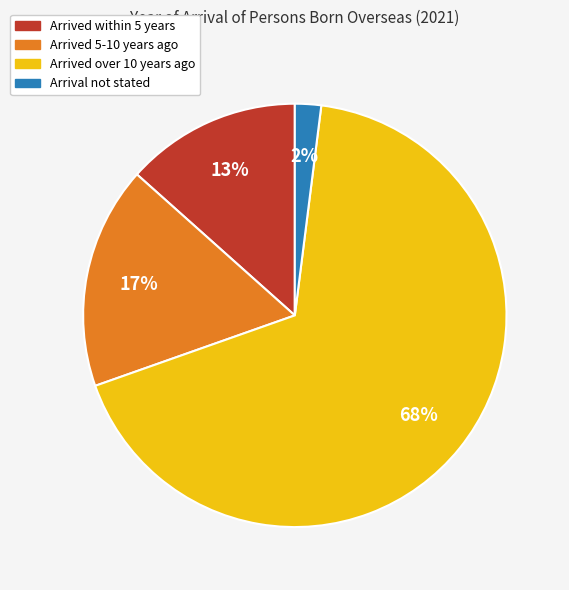

Do Arrival not stated and Arrived within 5 years together represent more than half of the pie?

No